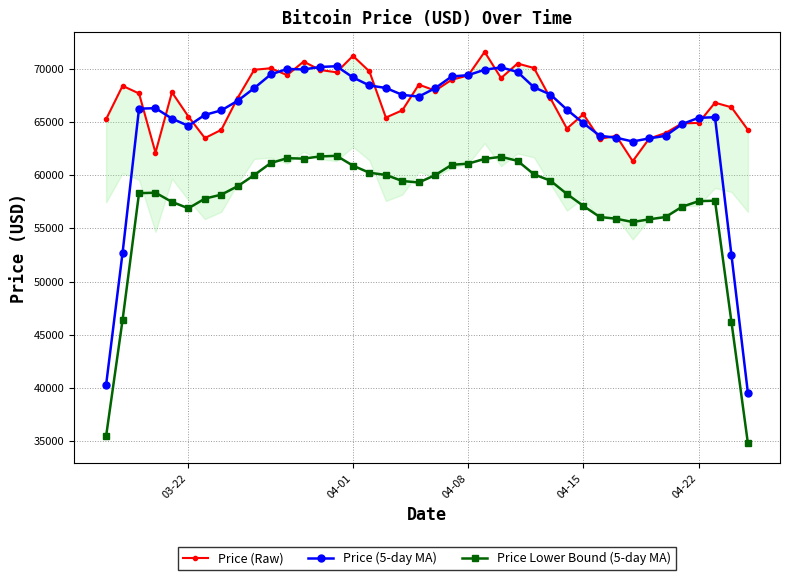

At which category does Price (5-day MA) reach its first local valley?

03-22